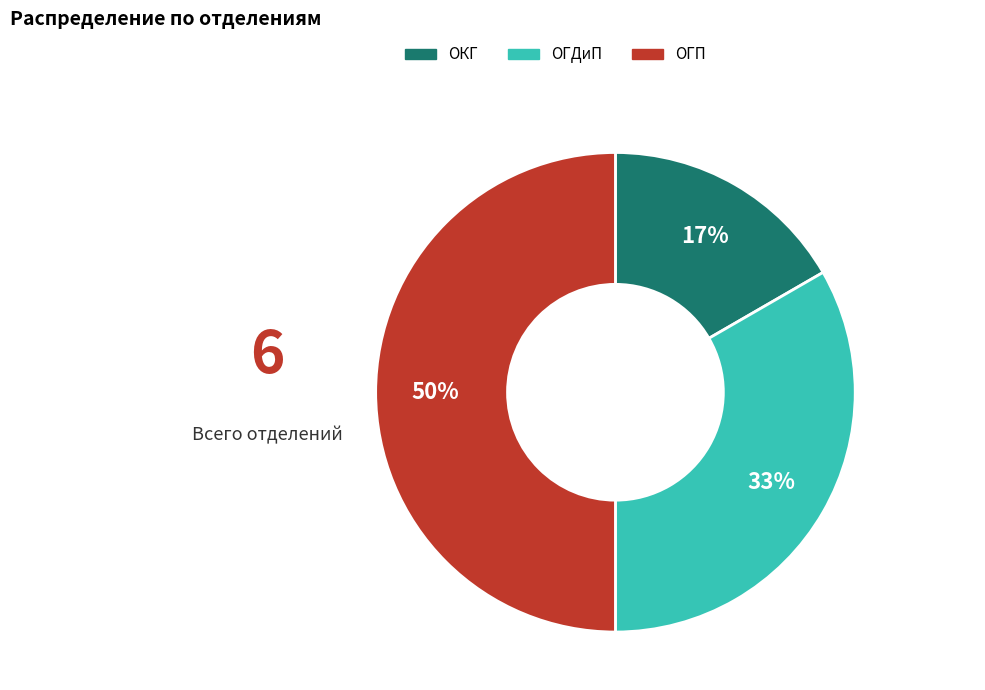

How many slices are in this pie chart?

3